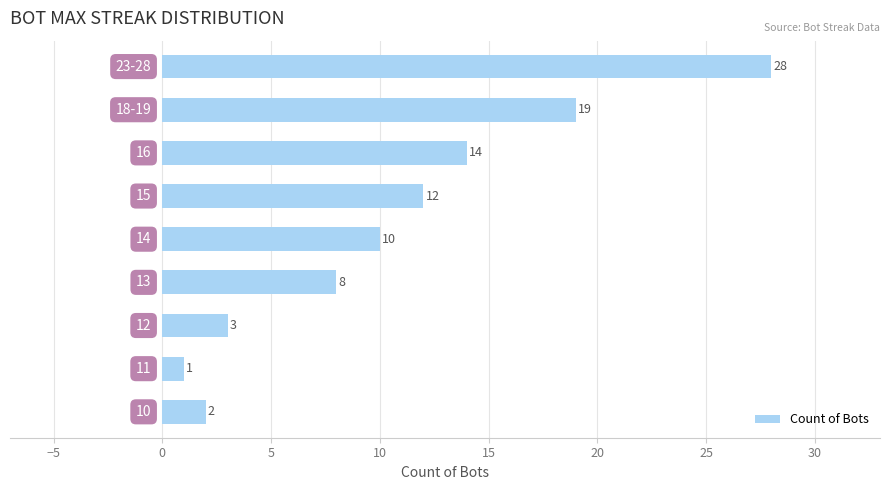

What is the maximum value shown in the chart?

28